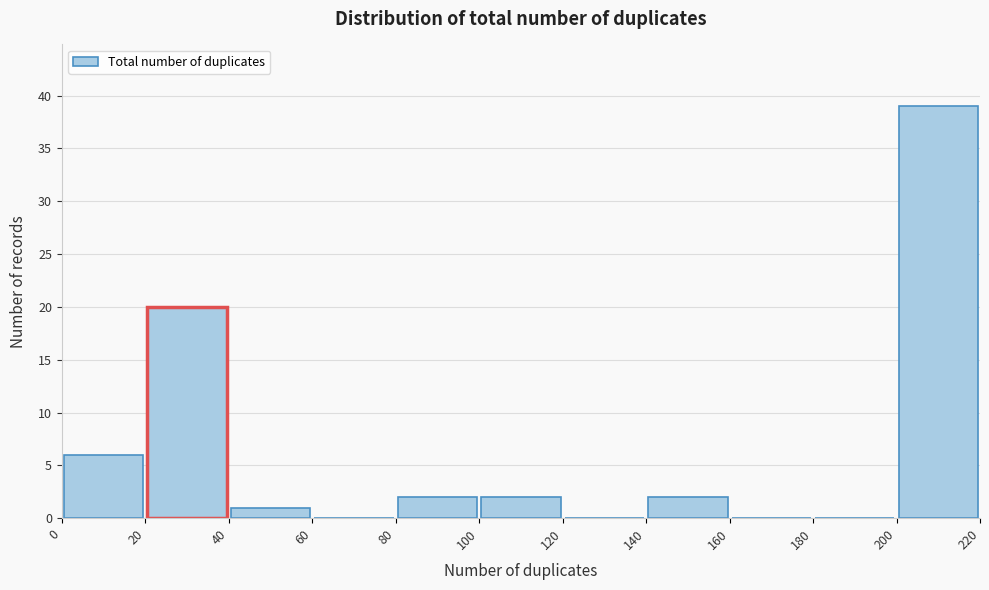

Which range on the x-axis has the tallest bar?

200 to 220